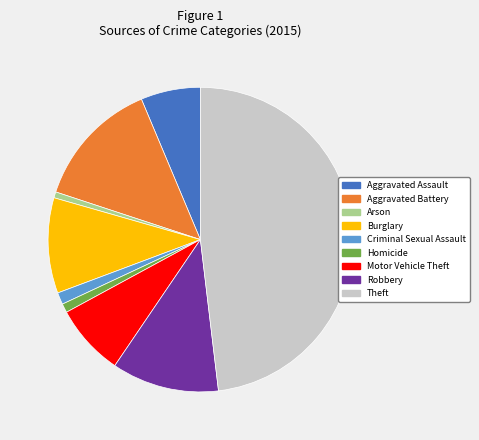

Count the number of slices in the pie.

9